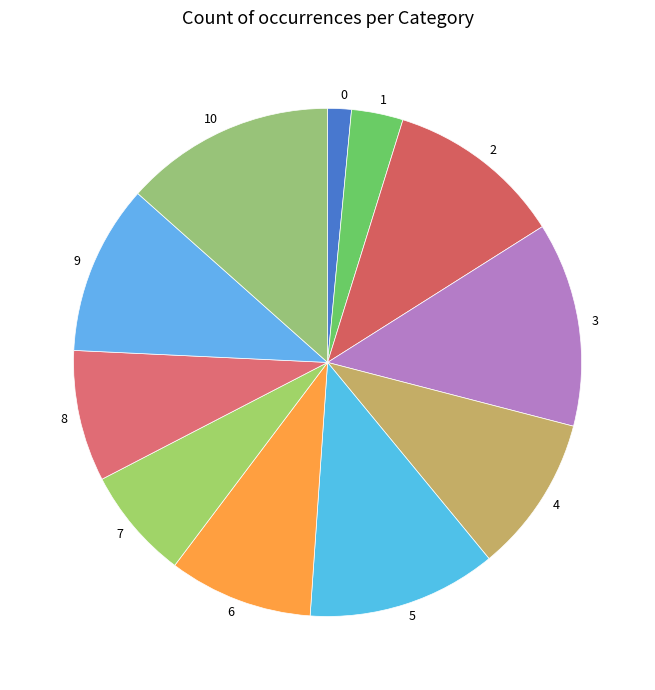

Is there any slice that represents more than half of the pie?

No